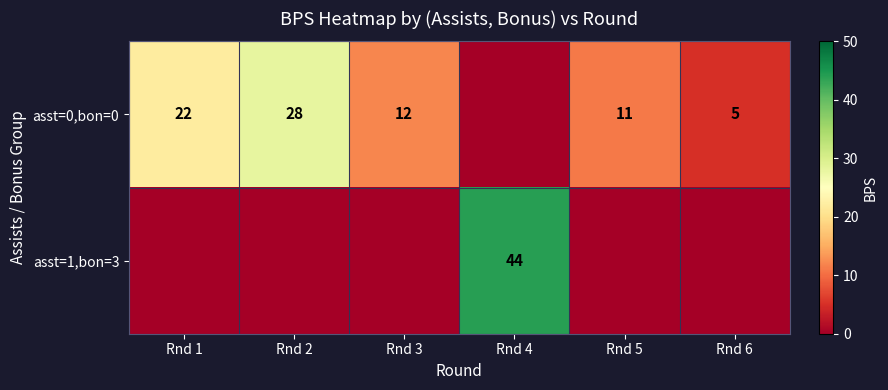

Is it true that asst=0,bon=0 equals 28 at Rnd 2?

True